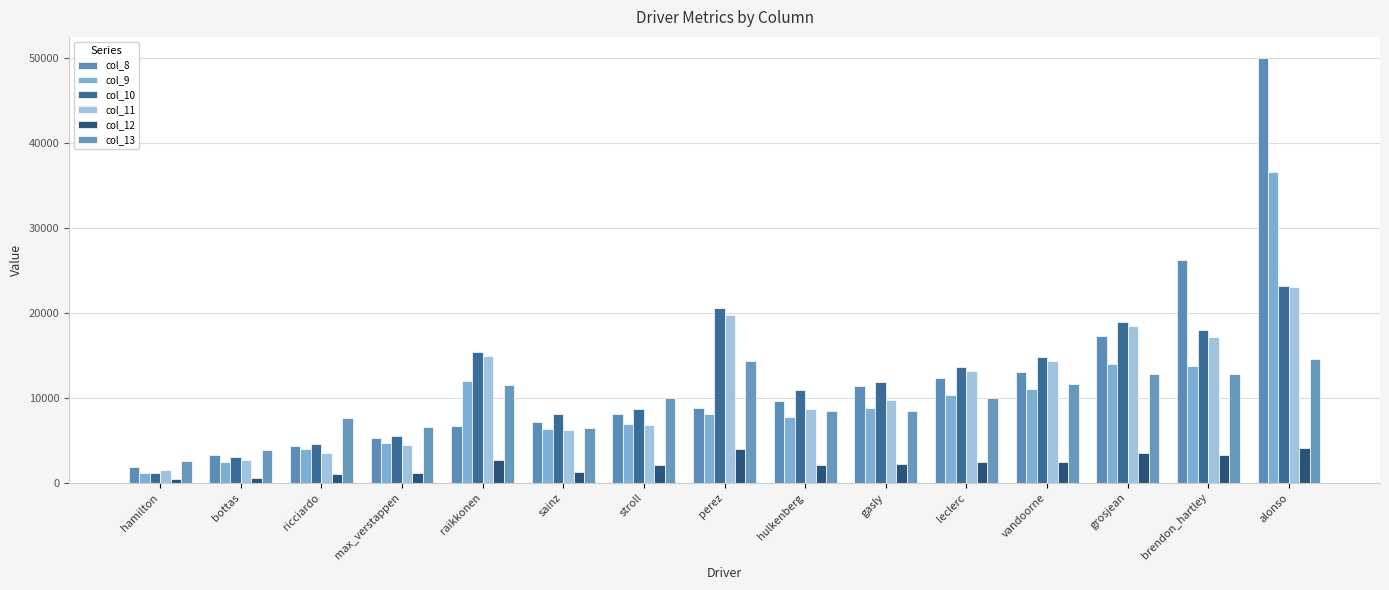

What are all the series names shown in the legend?

col_8, col_9, col_10, col_11, col_12, col_13